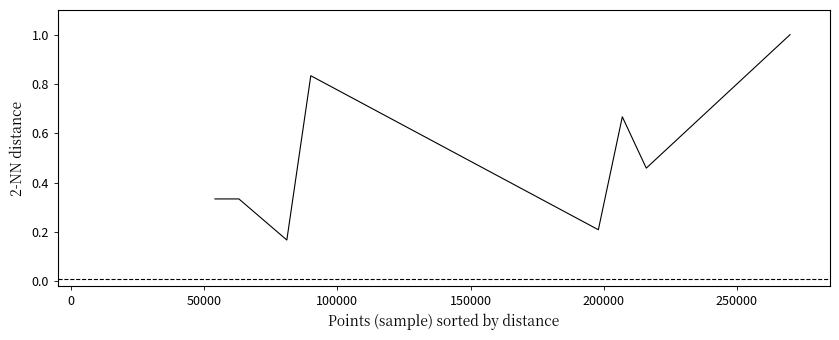

What is the greatest value displayed?

1.0